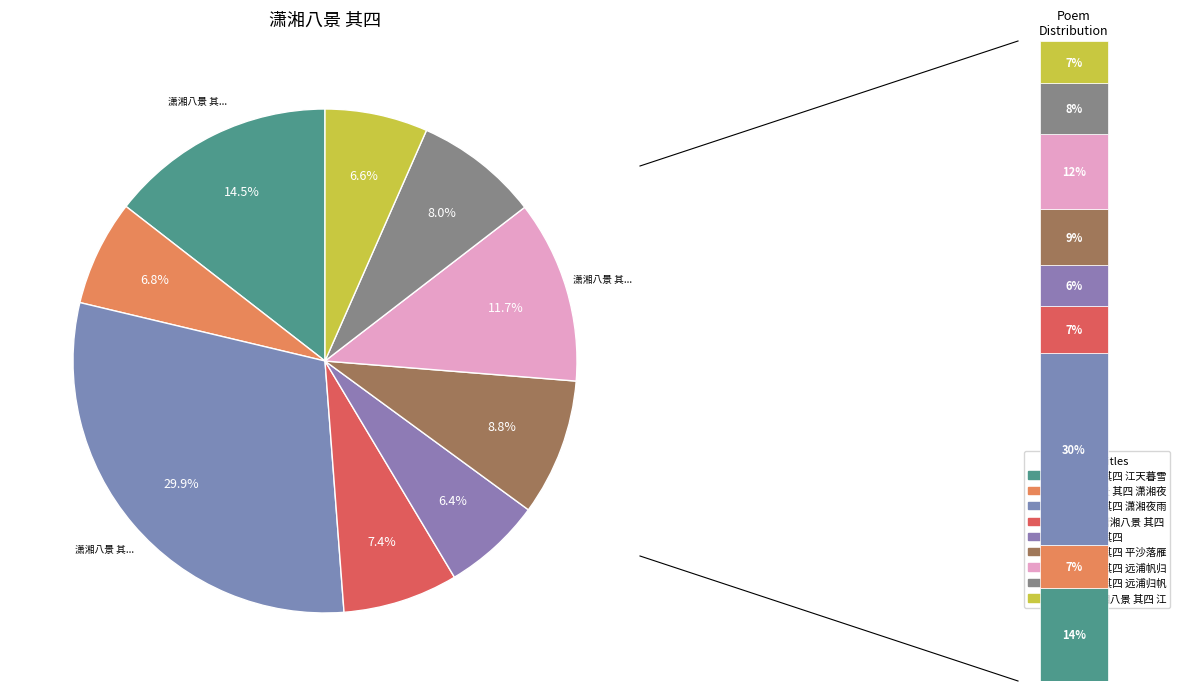

How many segments does this pie chart have?

9